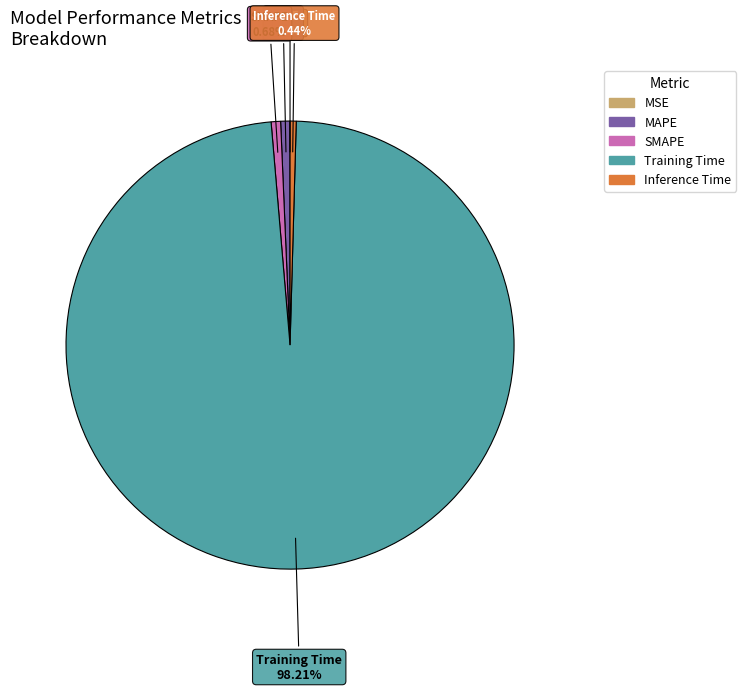

Is the sum of MAPE and SMAPE greater than half?

No